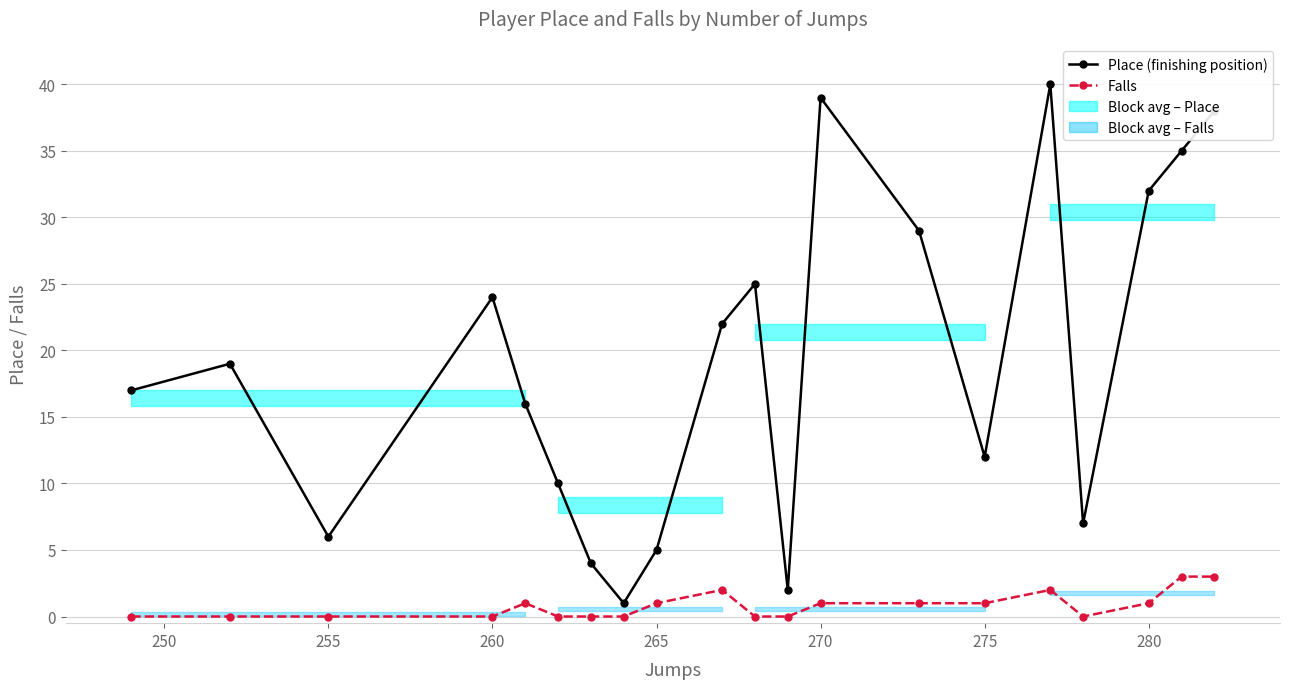

Rank the series at 280 from lowest to highest value.

Falls, Place (finishing position)